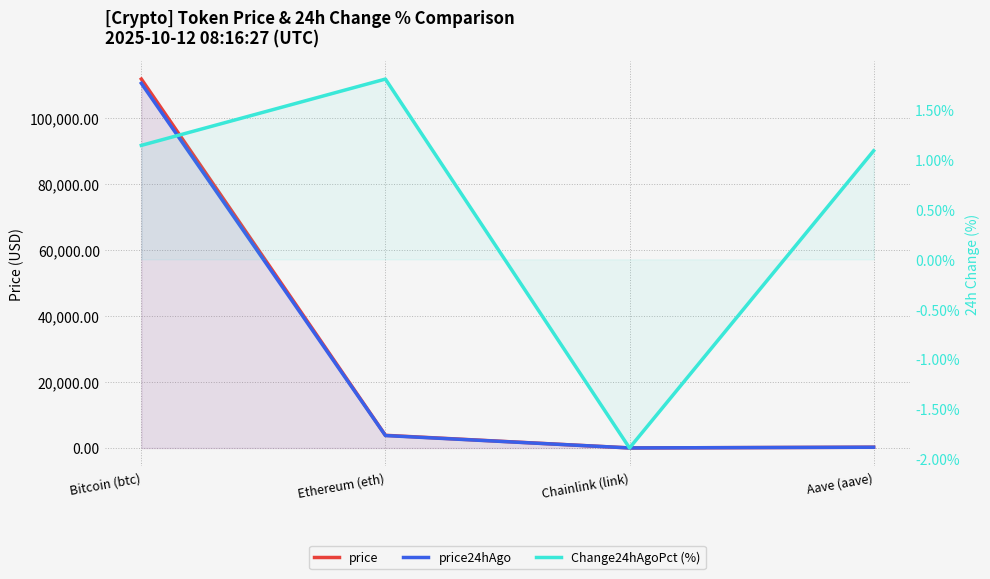

What is the sum of all price24hAgo values?

114436.5